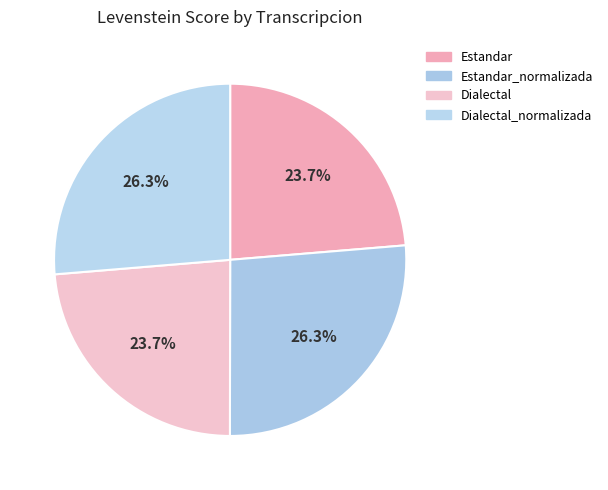

To the nearest percent, what is the difference between the largest and smallest slice percentages?

3%